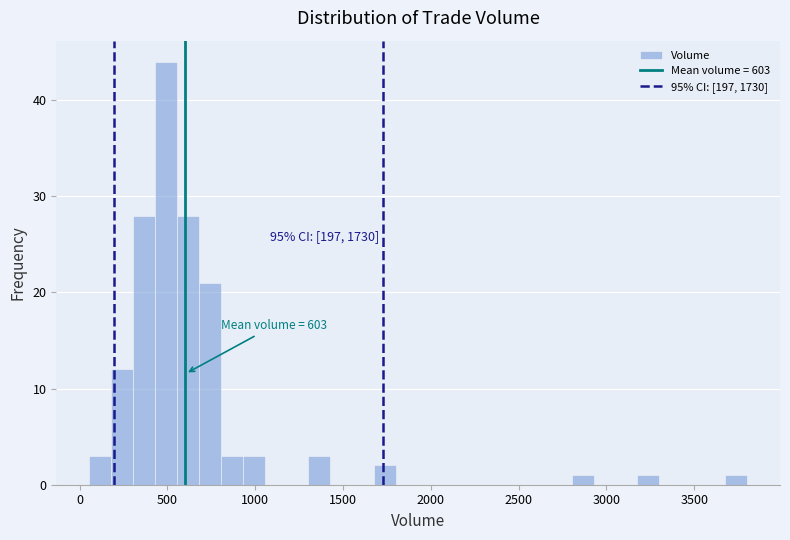

Read against the x-axis, roughly where is the centre of the tallest bar?

500